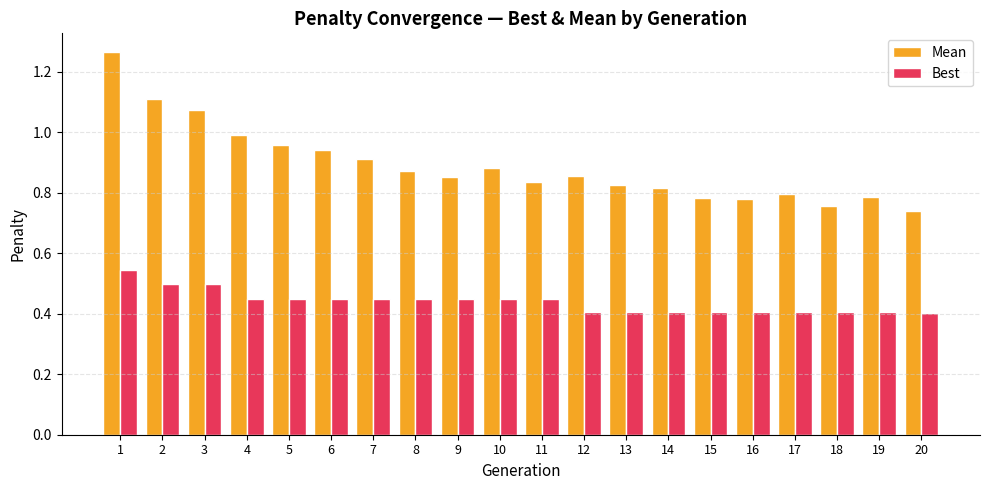

List the series in order of their peak value, lowest first.

Best, Mean